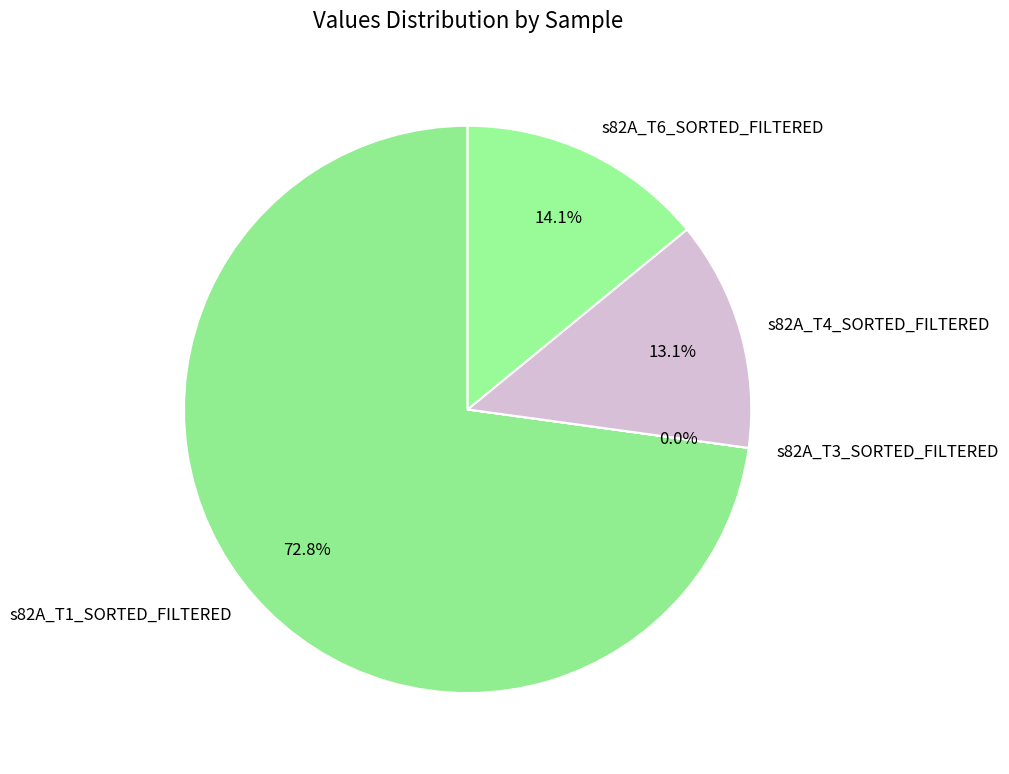

Which has a higher value, s82A_T4_SORTED_FILTERED or s82A_T1_SORTED_FILTERED?

s82A_T1_SORTED_FILTERED